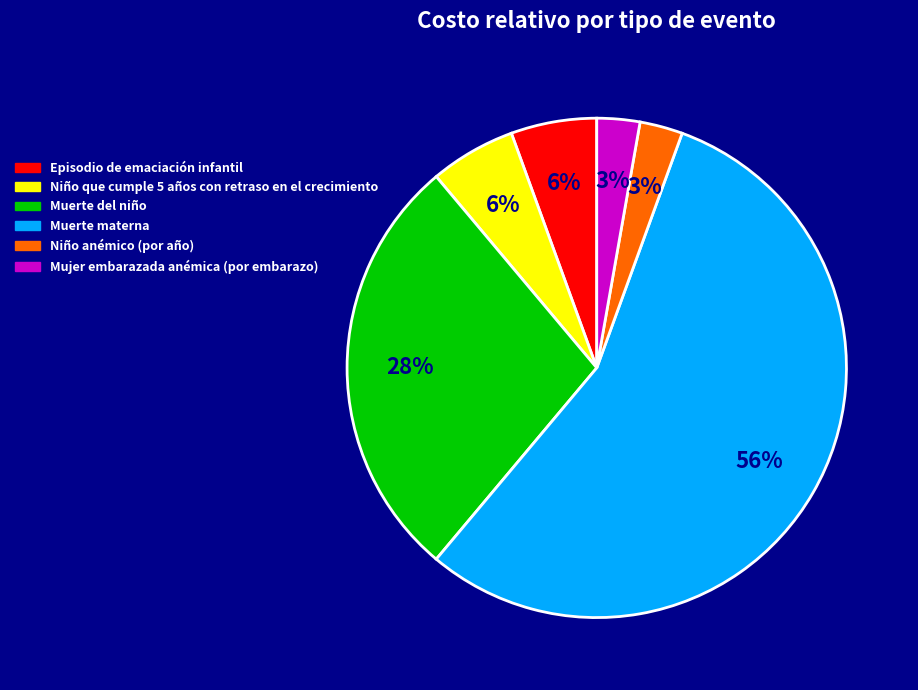

Between Episodio de emaciación infantil and Mujer embarazada anémica (por embarazo), which is larger?

Episodio de emaciación infantil